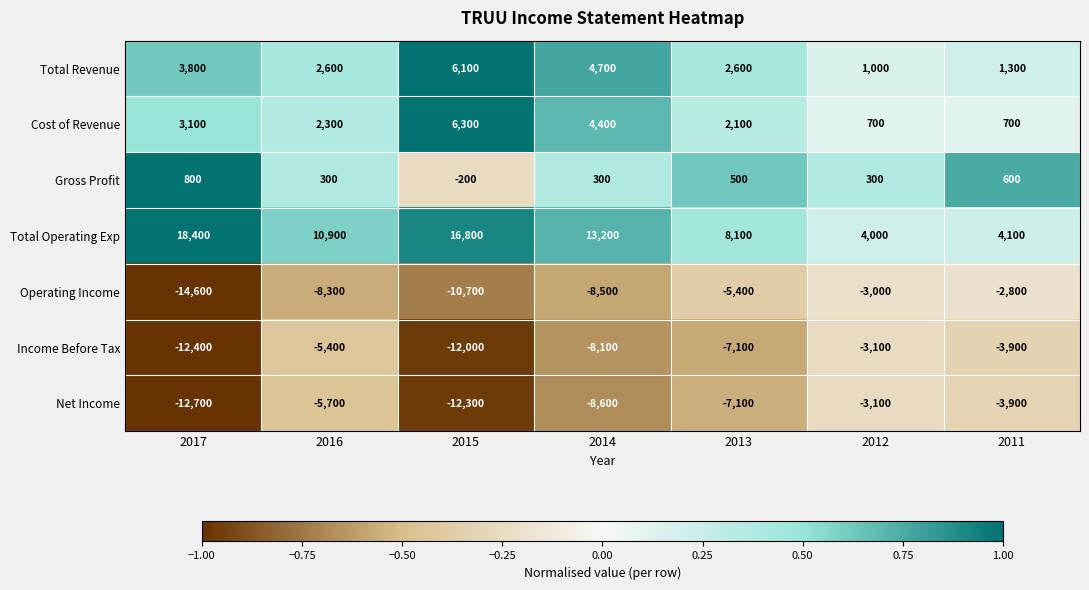

At which label does Gross Profit first exceed 300?

2017